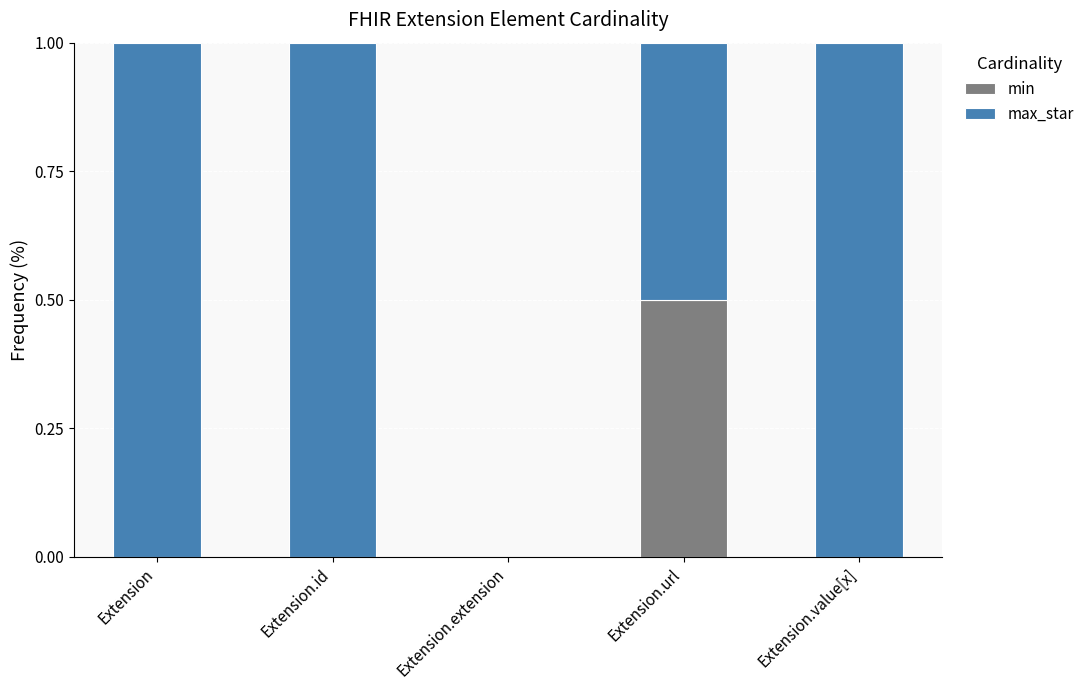

The min series shows 0.3 at Extension.id. True or false?

False